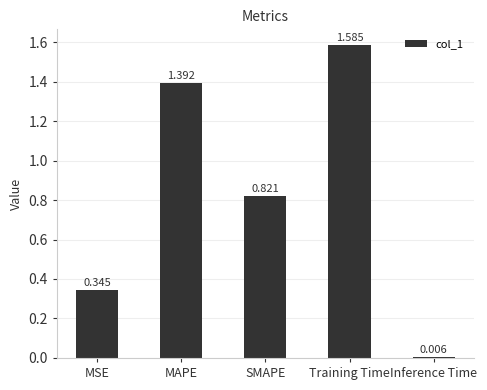

True or false: the data shows 2.7 at Training Time.

False